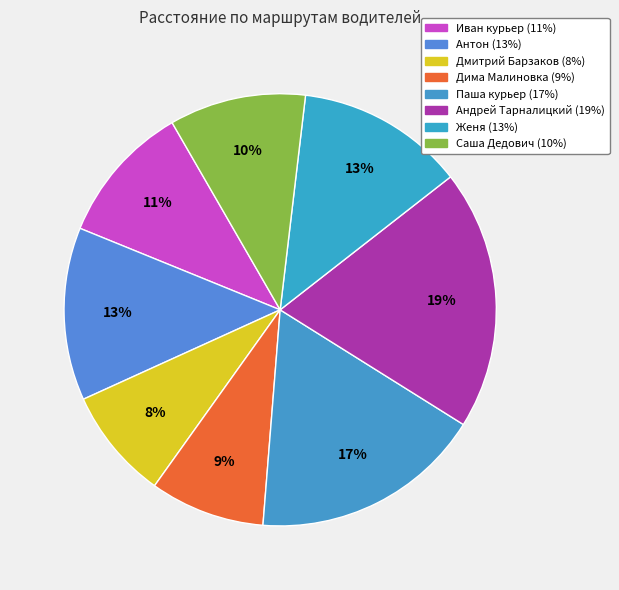

Does Антон represent more than half of the total?

No